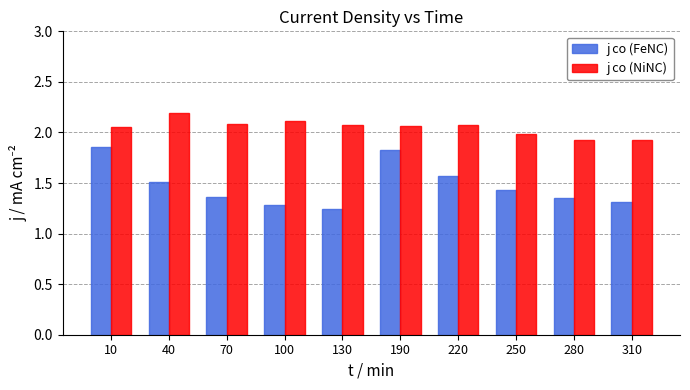

What is the value of the j co (FeNC) bar at the 6th from the left?

1.8